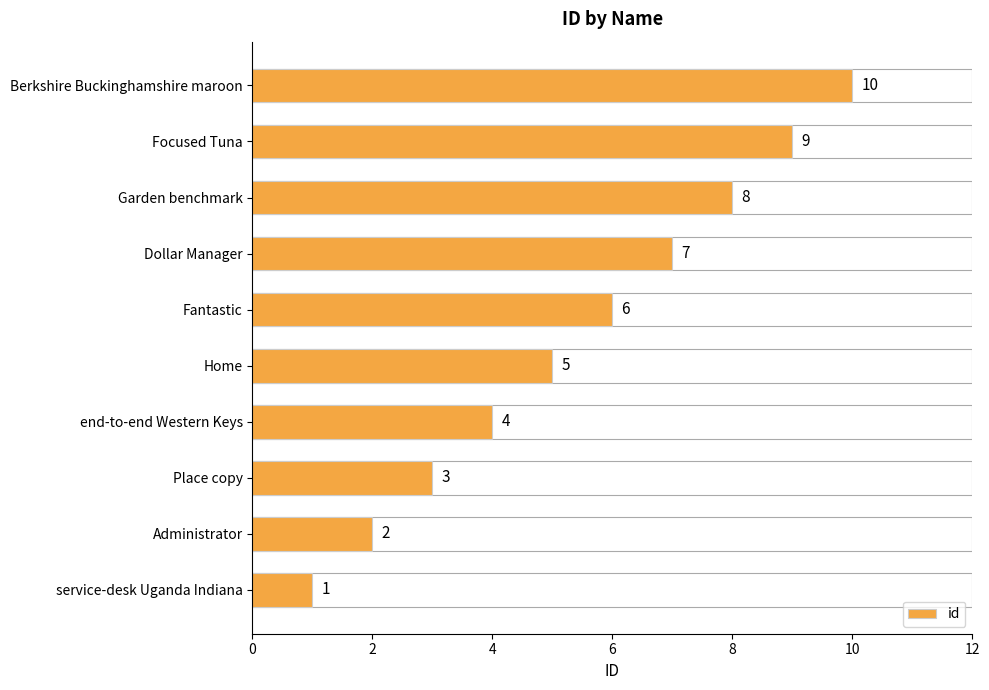

How many series are shown in this chart?

1